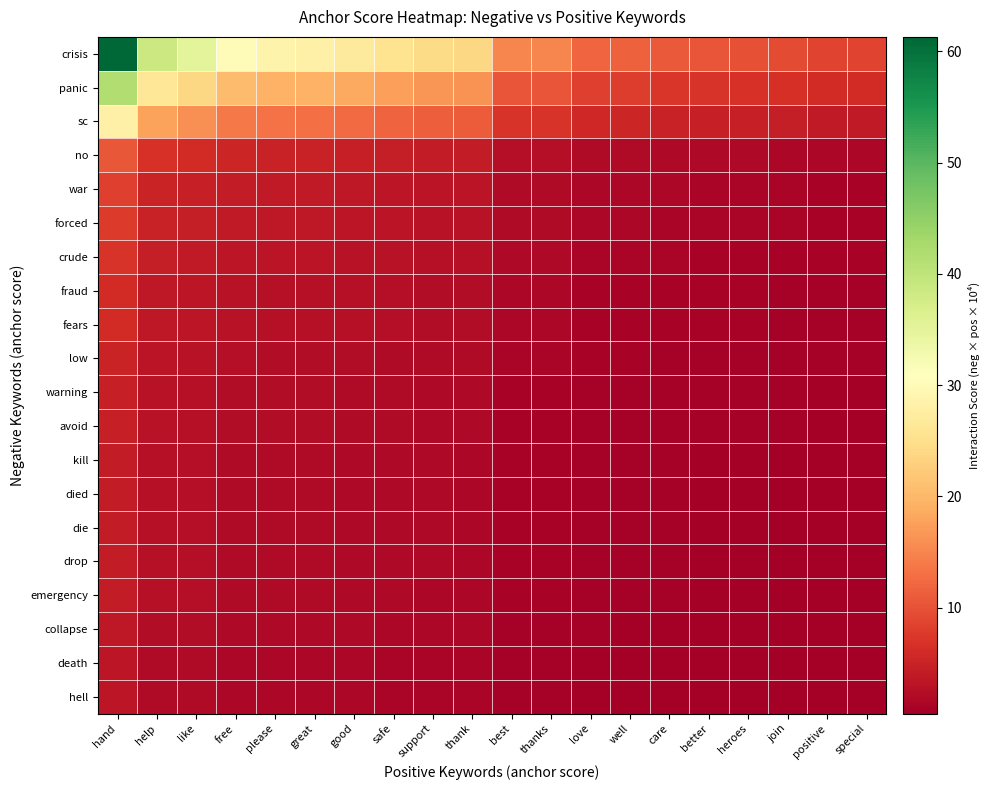

Which series changed the most between care and heroes?

crisis